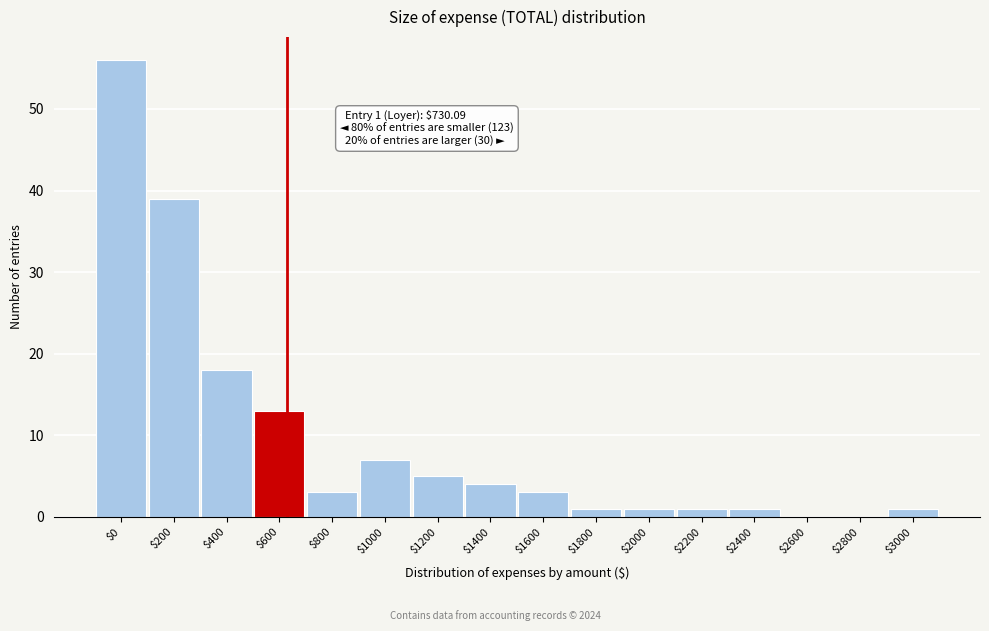

What is the sum of all values?

153